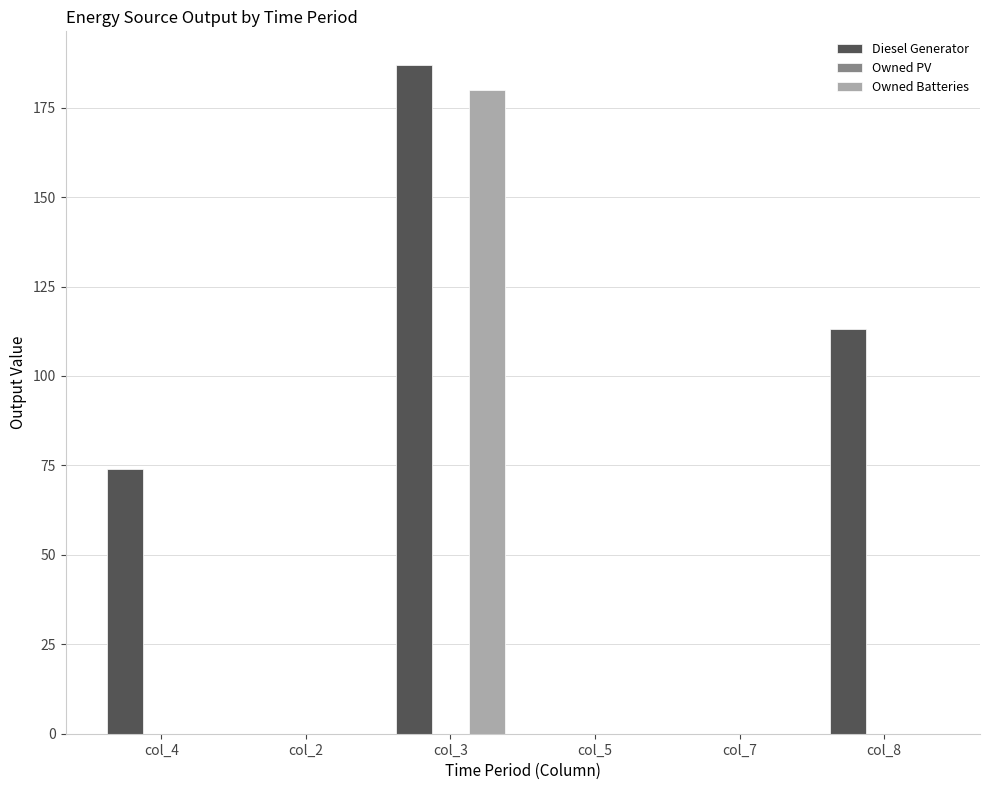

The value of Owned Batteries at col_4 is 89.1. True or false?

False